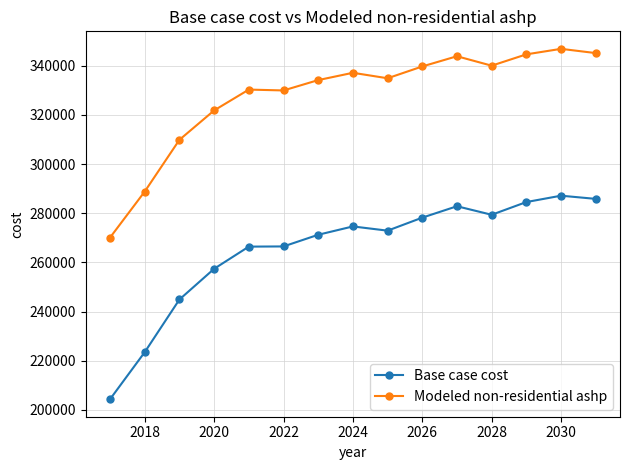

Which series has the largest range (max minus min)?

Base case cost